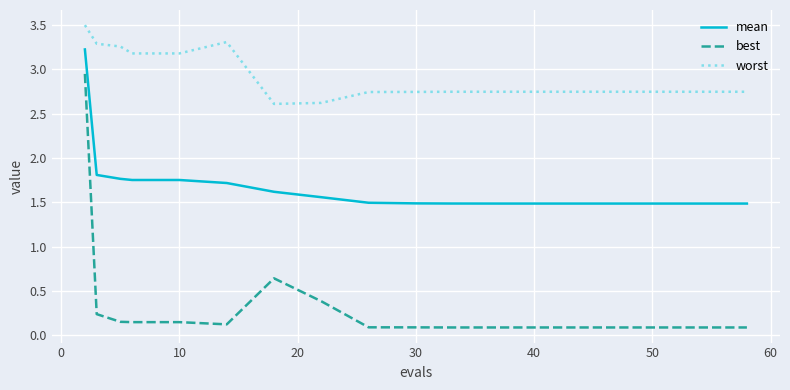

List the series in order of their peak value, highest first.

worst, mean, best